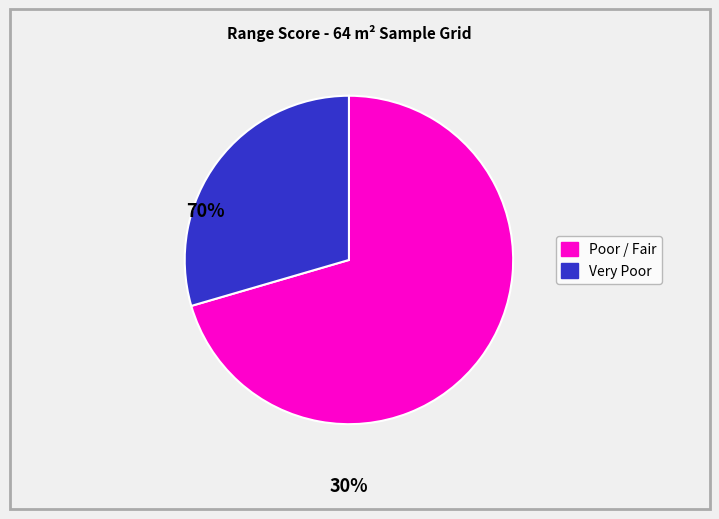

Does any single category account for the majority?

Yes